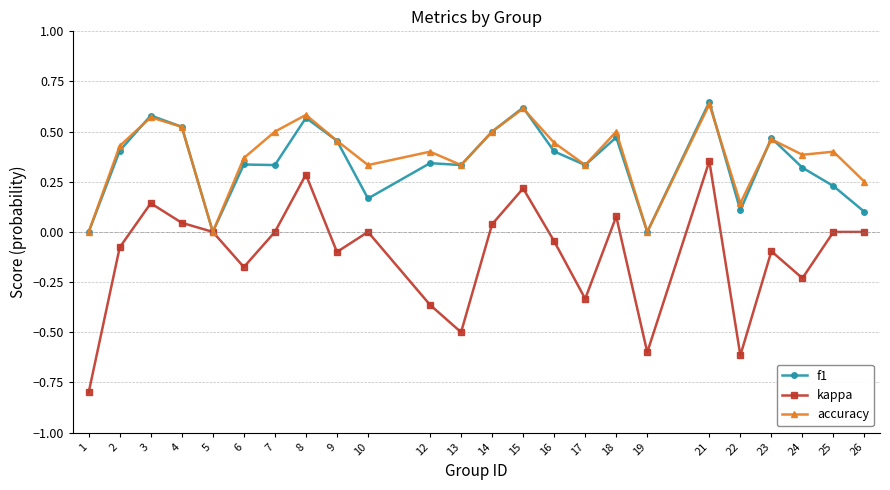

Which series has the largest range (max minus min)?

kappa